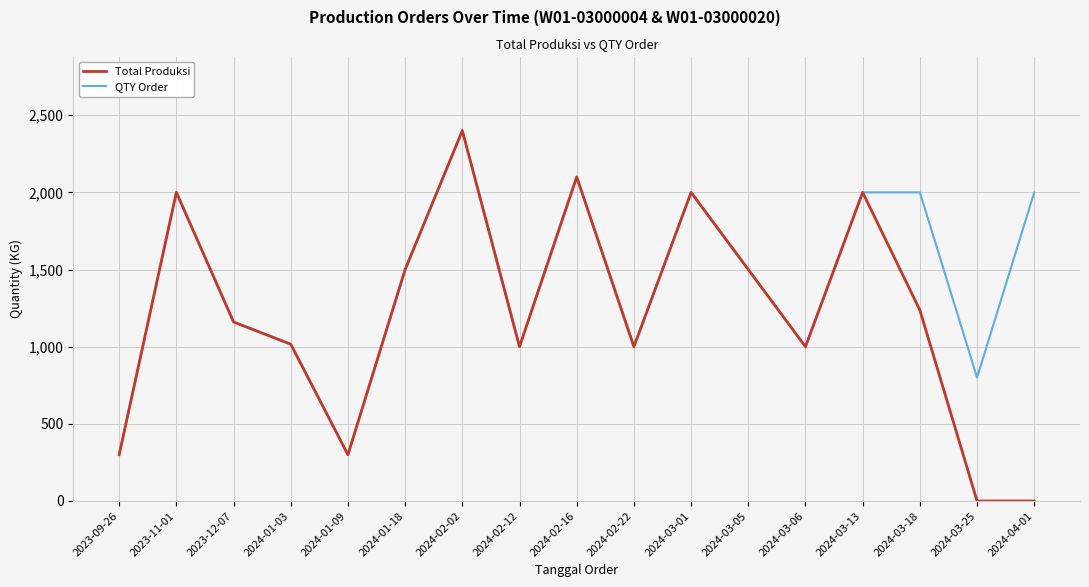

Which series has the widest spread of values?

Total Produksi